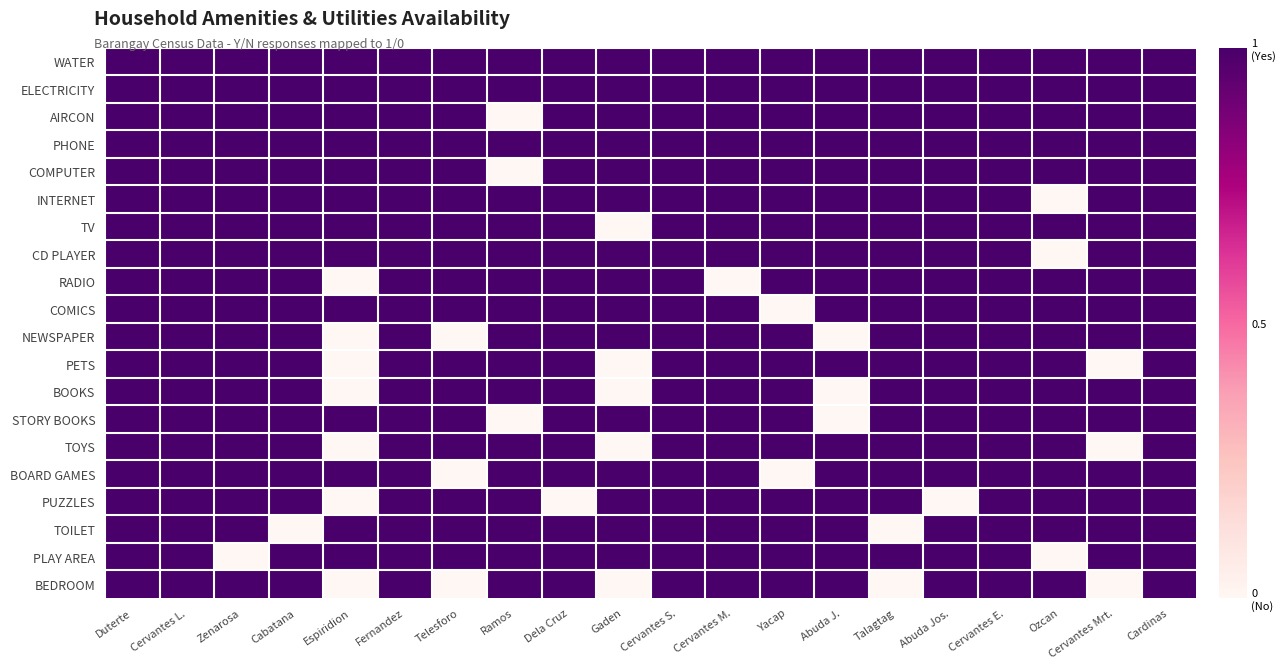

Reading left to right, extract all data points from this chart.

WATER: Duterte=1	Cervantes L.=1	Zenarosa=1	Cabatana=1	Espiridion=1	Fernandez=1	Telesforo=1	Ramos=1	Dela Cruz=1	Gaden=1	Cervantes S.=1	Cervantes M.=1	Yacap=1	Abuda J.=1	Talagtag=1	Abuda Jos.=1	Cervantes E.=1	Ozcan=1	Cervantes Mrt.=1	Cardinas=1
ELECTRICITY: Duterte=1	Cervantes L.=1	Zenarosa=1	Cabatana=1	Espiridion=1	Fernandez=1	Telesforo=1	Ramos=1	Dela Cruz=1	Gaden=1	Cervantes S.=1	Cervantes M.=1	Yacap=1	Abuda J.=1	Talagtag=1	Abuda Jos.=1	Cervantes E.=1	Ozcan=1	Cervantes Mrt.=1	Cardinas=1
AIRCON: Duterte=1	Cervantes L.=1	Zenarosa=1	Cabatana=1	Espiridion=1	Fernandez=1	Telesforo=1	Ramos=0	Dela Cruz=1	Gaden=1	Cervantes S.=1	Cervantes M.=1	Yacap=1	Abuda J.=1	Talagtag=1	Abuda Jos.=1	Cervantes E.=1	Ozcan=1	Cervantes Mrt.=1	Cardinas=1
PHONE: Duterte=1	Cervantes L.=1	Zenarosa=1	Cabatana=1	Espiridion=1	Fernandez=1	Telesforo=1	Ramos=1	Dela Cruz=1	Gaden=1	Cervantes S.=1	Cervantes M.=1	Yacap=1	Abuda J.=1	Talagtag=1	Abuda Jos.=1	Cervantes E.=1	Ozcan=1	Cervantes Mrt.=1	Cardinas=1
COMPUTER: Duterte=1	Cervantes L.=1	Zenarosa=1	Cabatana=1	Espiridion=1	Fernandez=1	Telesforo=1	Ramos=0	Dela Cruz=1	Gaden=1	Cervantes S.=1	Cervantes M.=1	Yacap=1	Abuda J.=1	Talagtag=1	Abuda Jos.=1	Cervantes E.=1	Ozcan=1	Cervantes Mrt.=1	Cardinas=1
INTERNET: Duterte=1	Cervantes L.=1	Zenarosa=1	Cabatana=1	Espiridion=1	Fernandez=1	Telesforo=1	Ramos=1	Dela Cruz=1	Gaden=1	Cervantes S.=1	Cervantes M.=1	Yacap=1	Abuda J.=1	Talagtag=1	Abuda Jos.=1	Cervantes E.=1	Ozcan=0	Cervantes Mrt.=1	Cardinas=1
TV: Duterte=1	Cervantes L.=1	Zenarosa=1	Cabatana=1	Espiridion=1	Fernandez=1	Telesforo=1	Ramos=1	Dela Cruz=1	Gaden=0	Cervantes S.=1	Cervantes M.=1	Yacap=1	Abuda J.=1	Talagtag=1	Abuda Jos.=1	Cervantes E.=1	Ozcan=1	Cervantes Mrt.=1	Cardinas=1
CD PLAYER: Duterte=1	Cervantes L.=1	Zenarosa=1	Cabatana=1	Espiridion=1	Fernandez=1	Telesforo=1	Ramos=1	Dela Cruz=1	Gaden=1	Cervantes S.=1	Cervantes M.=1	Yacap=1	Abuda J.=1	Talagtag=1	Abuda Jos.=1	Cervantes E.=1	Ozcan=0	Cervantes Mrt.=1	Cardinas=1
RADIO: Duterte=1	Cervantes L.=1	Zenarosa=1	Cabatana=1	Espiridion=0	Fernandez=1	Telesforo=1	Ramos=1	Dela Cruz=1	Gaden=1	Cervantes S.=1	Cervantes M.=0	Yacap=1	Abuda J.=1	Talagtag=1	Abuda Jos.=1	Cervantes E.=1	Ozcan=1	Cervantes Mrt.=1	Cardinas=1
COMICS: Duterte=1	Cervantes L.=1	Zenarosa=1	Cabatana=1	Espiridion=1	Fernandez=1	Telesforo=1	Ramos=1	Dela Cruz=1	Gaden=1	Cervantes S.=1	Cervantes M.=1	Yacap=0	Abuda J.=1	Talagtag=1	Abuda Jos.=1	Cervantes E.=1	Ozcan=1	Cervantes Mrt.=1	Cardinas=1
NEWSPAPER: Duterte=1	Cervantes L.=1	Zenarosa=1	Cabatana=1	Espiridion=0	Fernandez=1	Telesforo=0	Ramos=1	Dela Cruz=1	Gaden=1	Cervantes S.=1	Cervantes M.=1	Yacap=1	Abuda J.=0	Talagtag=1	Abuda Jos.=1	Cervantes E.=1	Ozcan=1	Cervantes Mrt.=1	Cardinas=1
PETS: Duterte=1	Cervantes L.=1	Zenarosa=1	Cabatana=1	Espiridion=0	Fernandez=1	Telesforo=1	Ramos=1	Dela Cruz=1	Gaden=0	Cervantes S.=1	Cervantes M.=1	Yacap=1	Abuda J.=1	Talagtag=1	Abuda Jos.=1	Cervantes E.=1	Ozcan=1	Cervantes Mrt.=0	Cardinas=1
BOOKS: Duterte=1	Cervantes L.=1	Zenarosa=1	Cabatana=1	Espiridion=0	Fernandez=1	Telesforo=1	Ramos=1	Dela Cruz=1	Gaden=0	Cervantes S.=1	Cervantes M.=1	Yacap=1	Abuda J.=0	Talagtag=1	Abuda Jos.=1	Cervantes E.=1	Ozcan=1	Cervantes Mrt.=1	Cardinas=1
STORY BOOKS: Duterte=1	Cervantes L.=1	Zenarosa=1	Cabatana=1	Espiridion=1	Fernandez=1	Telesforo=1	Ramos=0	Dela Cruz=1	Gaden=1	Cervantes S.=1	Cervantes M.=1	Yacap=1	Abuda J.=0	Talagtag=1	Abuda Jos.=1	Cervantes E.=1	Ozcan=1	Cervantes Mrt.=1	Cardinas=1
TOYS: Duterte=1	Cervantes L.=1	Zenarosa=1	Cabatana=1	Espiridion=0	Fernandez=1	Telesforo=1	Ramos=1	Dela Cruz=1	Gaden=0	Cervantes S.=1	Cervantes M.=1	Yacap=1	Abuda J.=1	Talagtag=1	Abuda Jos.=1	Cervantes E.=1	Ozcan=1	Cervantes Mrt.=0	Cardinas=1
BOARD GAMES: Duterte=1	Cervantes L.=1	Zenarosa=1	Cabatana=1	Espiridion=1	Fernandez=1	Telesforo=0	Ramos=1	Dela Cruz=1	Gaden=1	Cervantes S.=1	Cervantes M.=1	Yacap=0	Abuda J.=1	Talagtag=1	Abuda Jos.=1	Cervantes E.=1	Ozcan=1	Cervantes Mrt.=1	Cardinas=1
PUZZLES: Duterte=1	Cervantes L.=1	Zenarosa=1	Cabatana=1	Espiridion=0	Fernandez=1	Telesforo=1	Ramos=1	Dela Cruz=0	Gaden=1	Cervantes S.=1	Cervantes M.=1	Yacap=1	Abuda J.=1	Talagtag=1	Abuda Jos.=0	Cervantes E.=1	Ozcan=1	Cervantes Mrt.=1	Cardinas=1
TOILET: Duterte=1	Cervantes L.=1	Zenarosa=1	Cabatana=0	Espiridion=1	Fernandez=1	Telesforo=1	Ramos=1	Dela Cruz=1	Gaden=1	Cervantes S.=1	Cervantes M.=1	Yacap=1	Abuda J.=1	Talagtag=0	Abuda Jos.=1	Cervantes E.=1	Ozcan=1	Cervantes Mrt.=1	Cardinas=1
PLAY AREA: Duterte=1	Cervantes L.=1	Zenarosa=0	Cabatana=1	Espiridion=1	Fernandez=1	Telesforo=1	Ramos=1	Dela Cruz=1	Gaden=1	Cervantes S.=1	Cervantes M.=1	Yacap=1	Abuda J.=1	Talagtag=1	Abuda Jos.=1	Cervantes E.=1	Ozcan=0	Cervantes Mrt.=1	Cardinas=1
BEDROOM: Duterte=1	Cervantes L.=1	Zenarosa=1	Cabatana=1	Espiridion=0	Fernandez=1	Telesforo=0	Ramos=1	Dela Cruz=1	Gaden=0	Cervantes S.=1	Cervantes M.=1	Yacap=1	Abuda J.=1	Talagtag=0	Abuda Jos.=1	Cervantes E.=1	Ozcan=1	Cervantes Mrt.=0	Cardinas=1